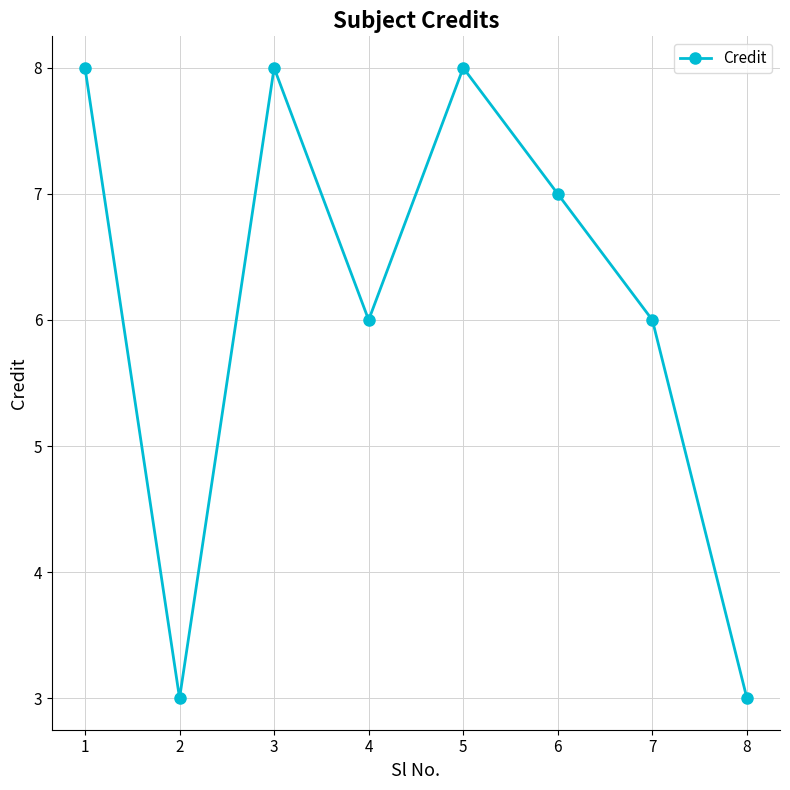

Approximately how many times larger is the value at 2 compared to 3?

0.4